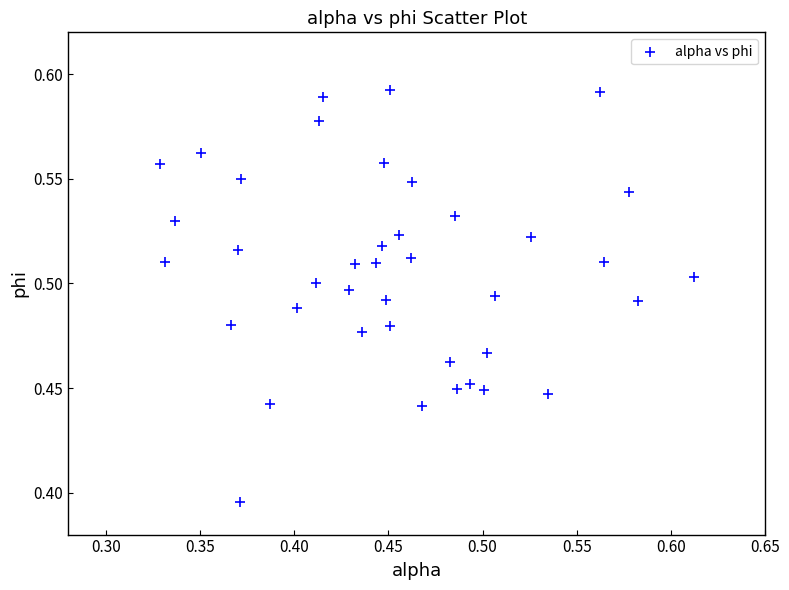

What is the range of X values (max minus min)?

0.3